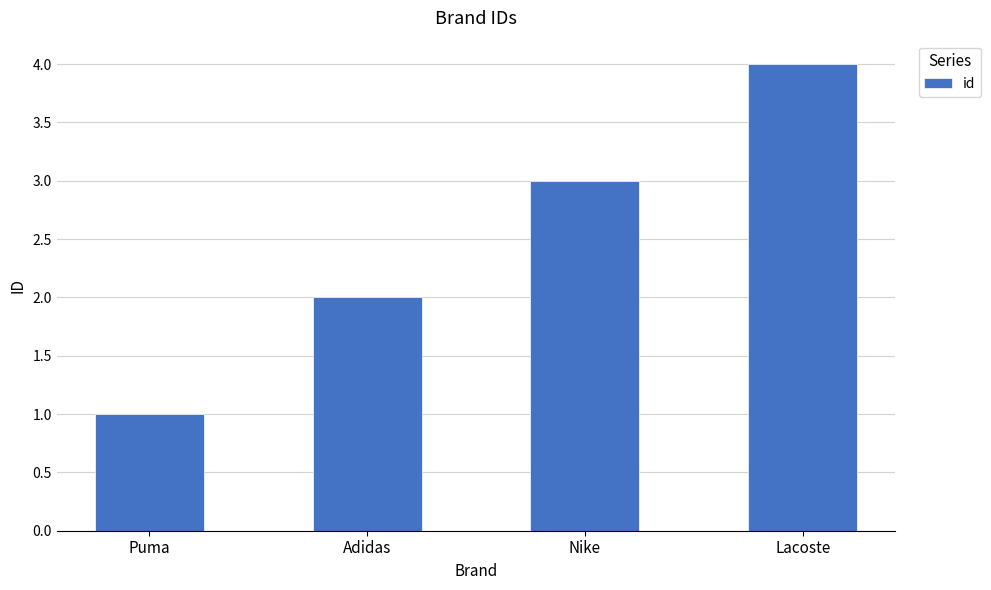

True or false: the data shows 3 at Lacoste.

False